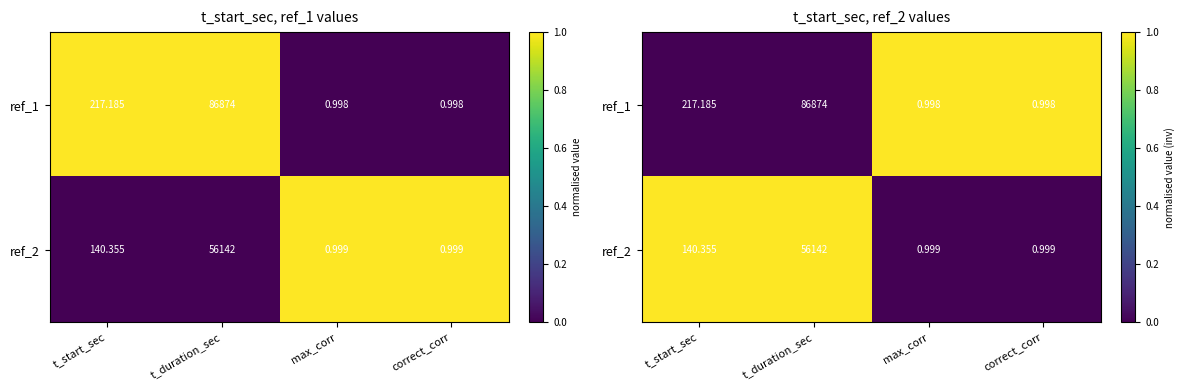

Is it true that ref_1 equals 0 at t_start_sec?

False